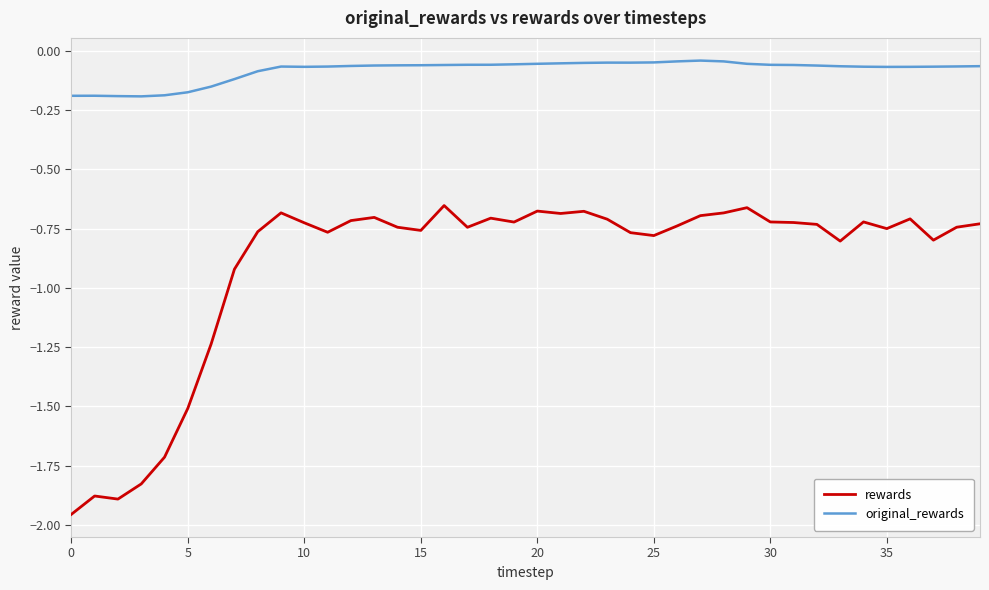

True or false: rewards and original_rewards cross at least once.

False